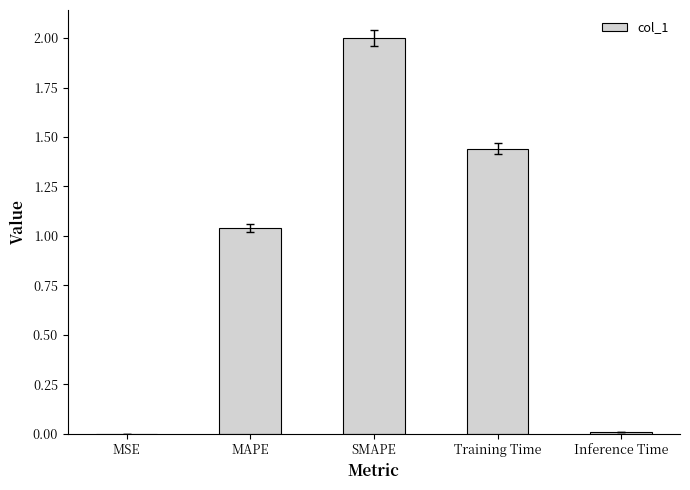

At which category does the chart reach its peak across all series?

SMAPE